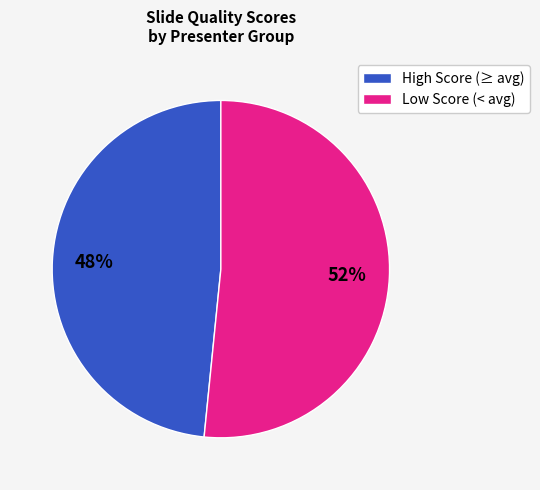

Combined, do High Score (≥ avg) and Low Score (< avg) account for over 50%?

Yes